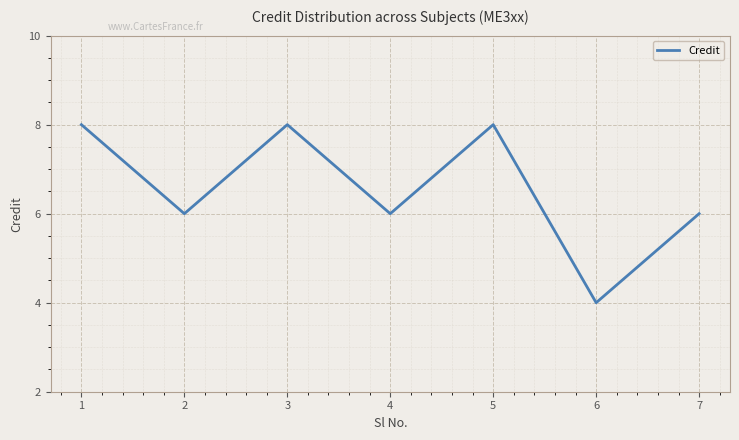

Reading left to right, transcribe all the data shown in this chart.

8	6	8	6	8	4	6